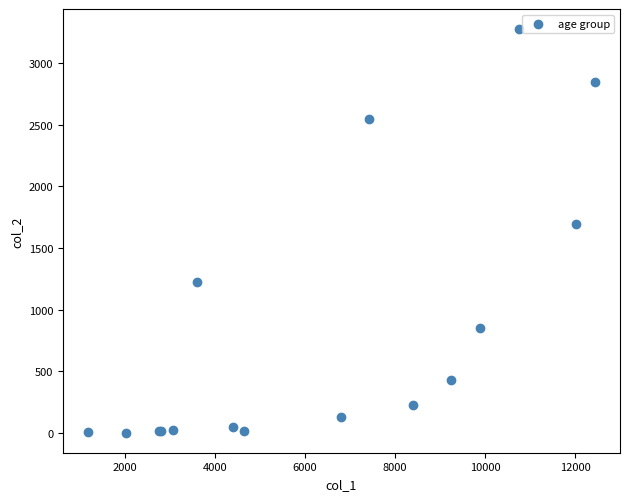

What Y value in the scatter plot is closest to 1638?

1690